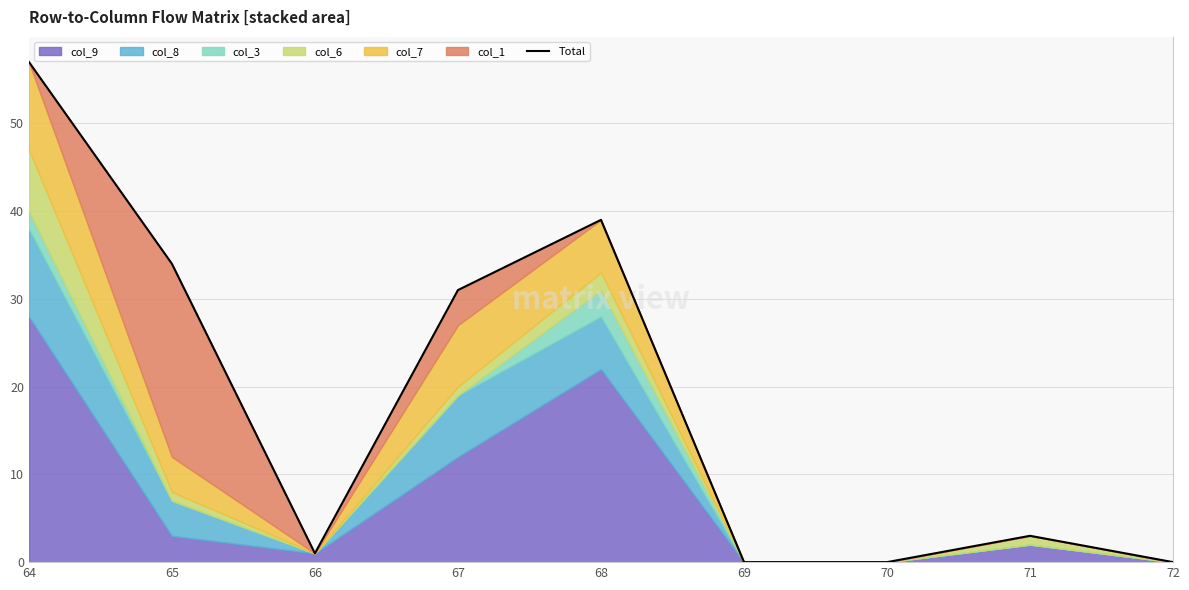

List the labels in order of value, smallest first.

69, 70, 72, 66, 71, 67, 65, 68, 64